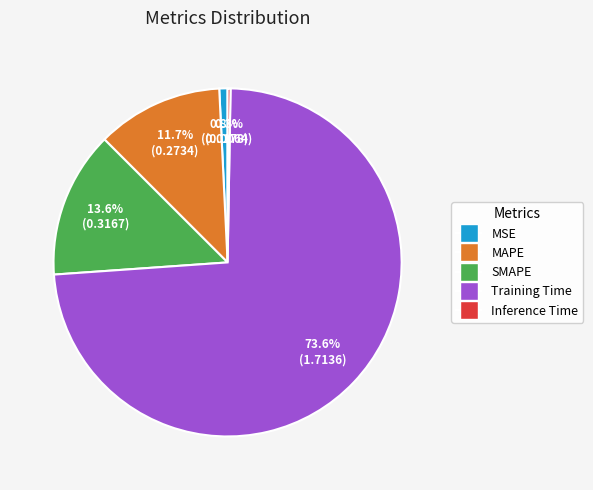

Which slice is the largest?

Training Time